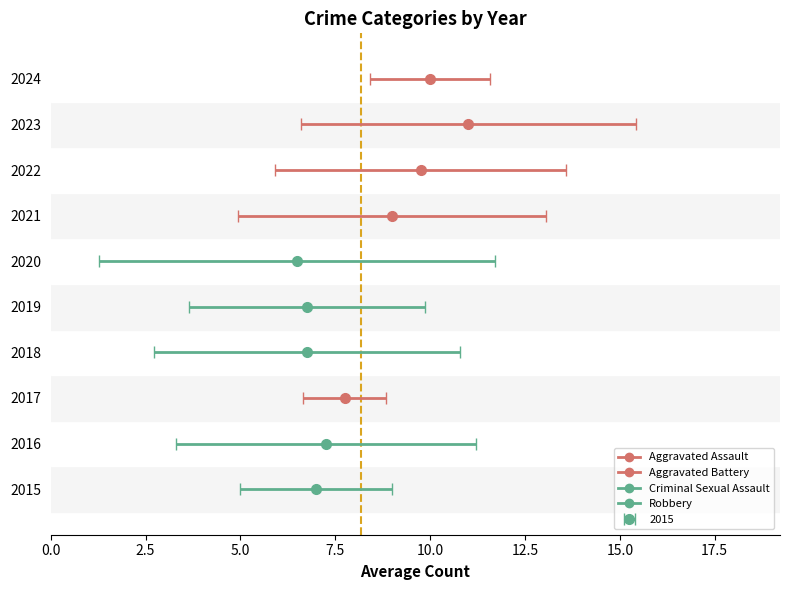

List the series in order of their peak value, highest first.

Aggravated Assault, Robbery, Aggravated Battery, Criminal Sexual Assault